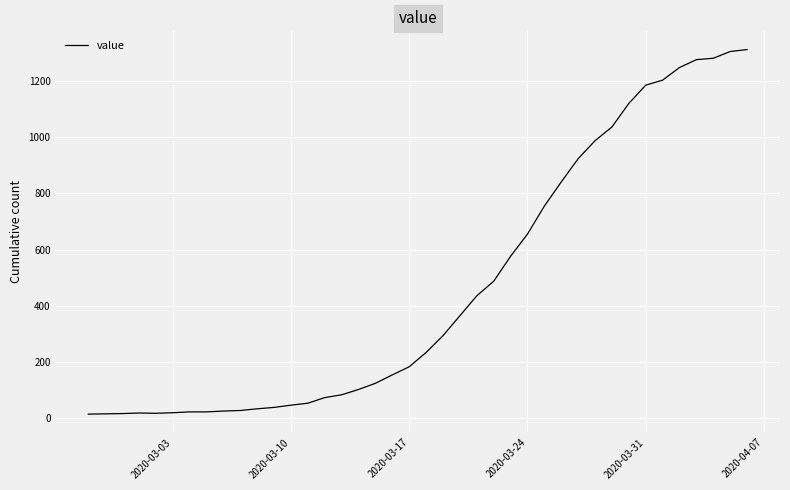

What is the maximum value shown in the chart?

1313